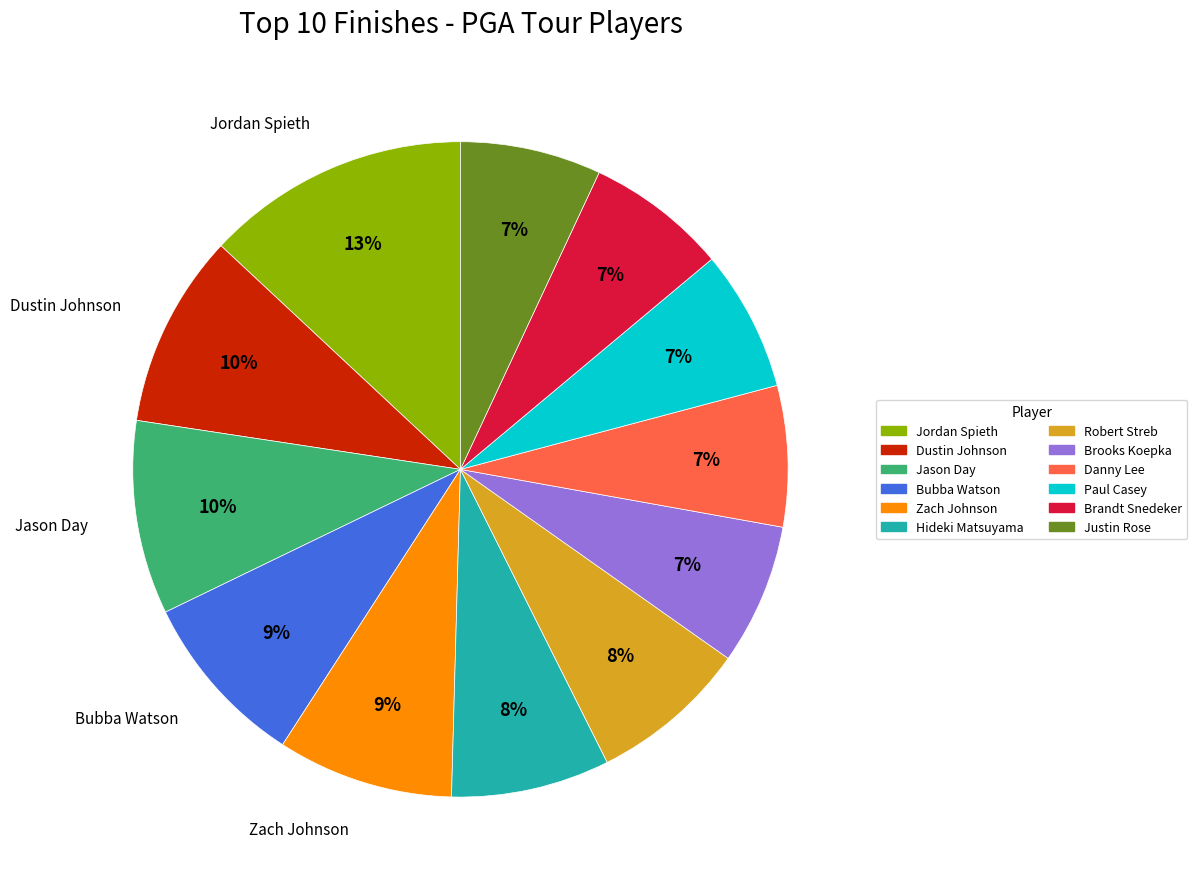

To the nearest percent, what is the difference between the largest and smallest slice percentages?

6%